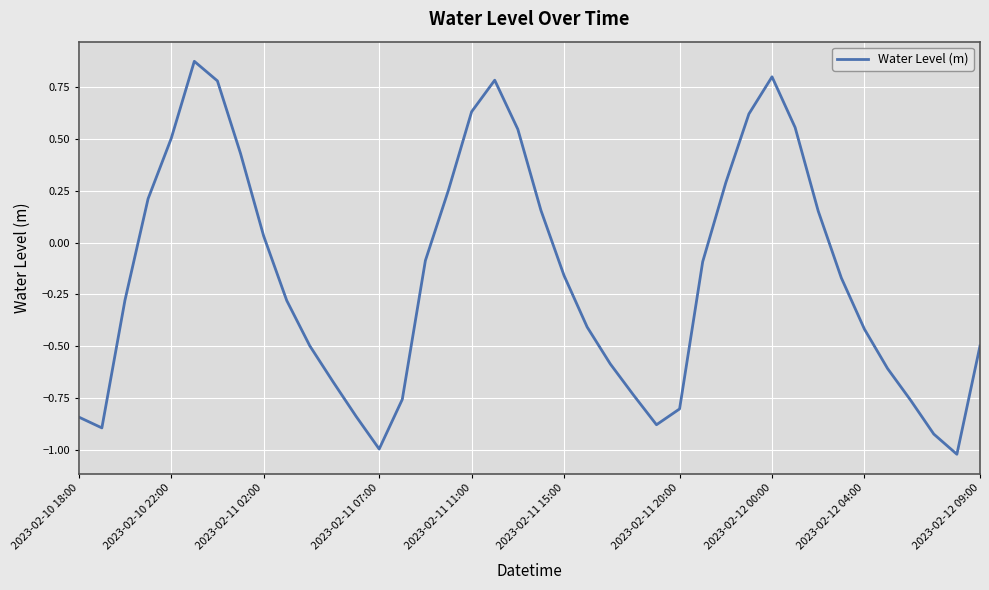

What is the difference between the maximum and minimum values?

1.9